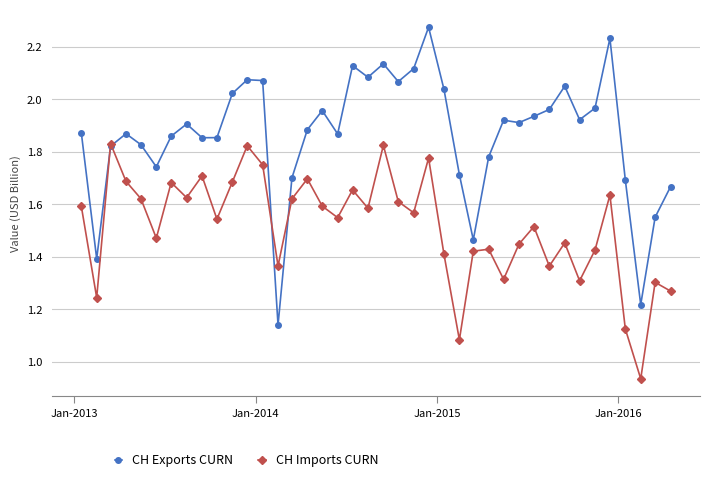

Which series has the widest spread of values?

CH Exports CURN